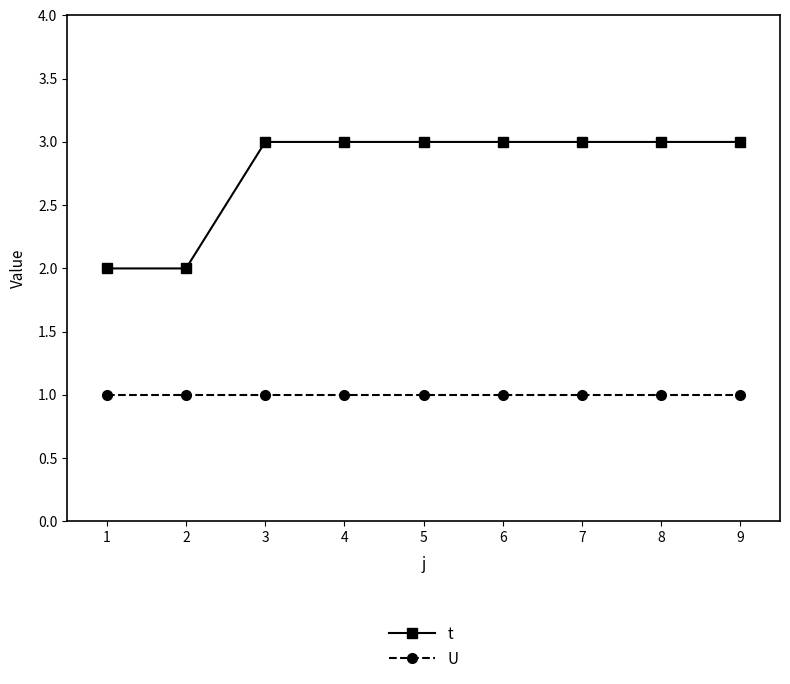

Between 2 and 5, which series saw the biggest shift?

t